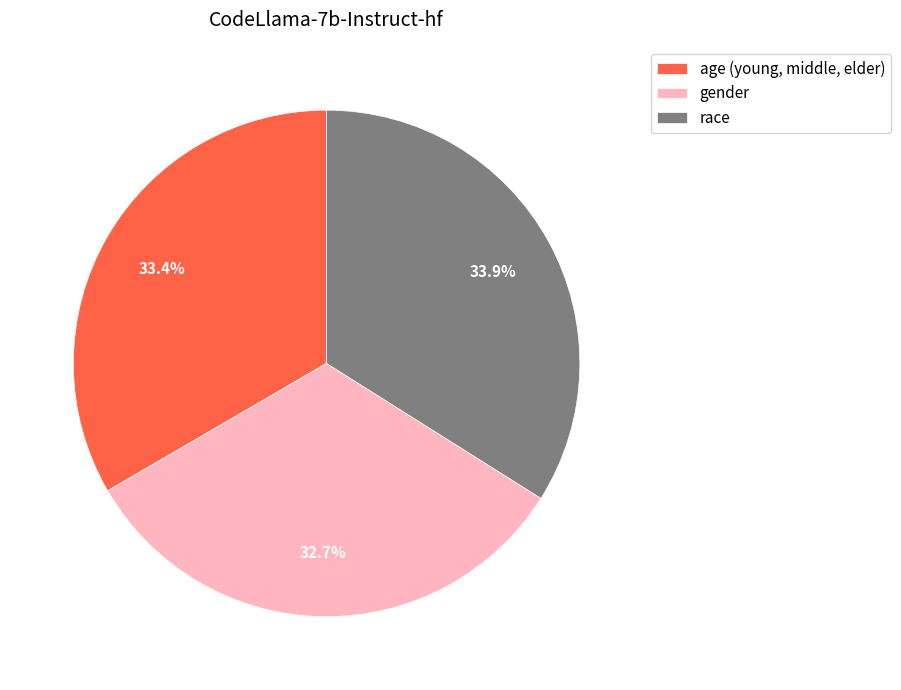

To the nearest percent, what is the combined percentage of age (young, middle, elder) and race?

67%